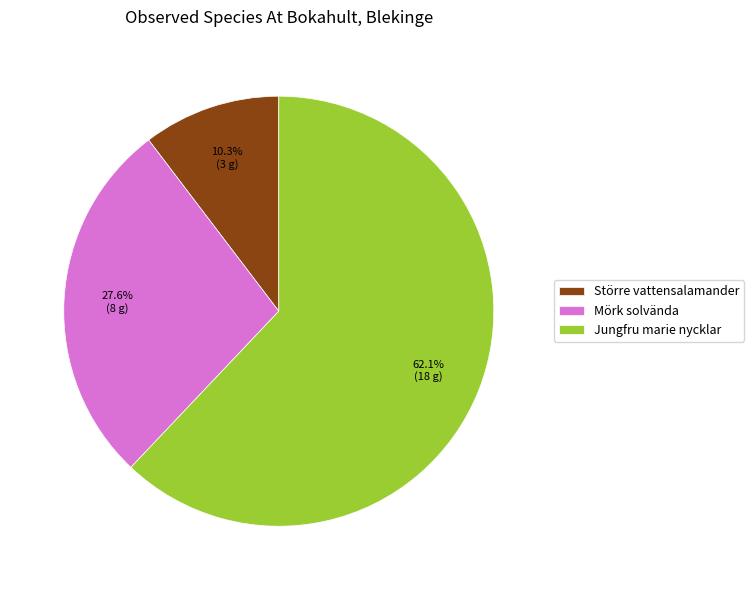

To the nearest percent, what is the average slice percentage?

33%